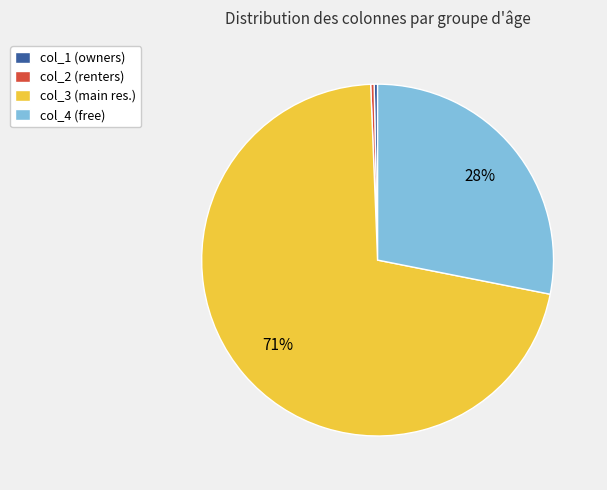

To the nearest percent, what portion does col_4 (free) represent?

28%